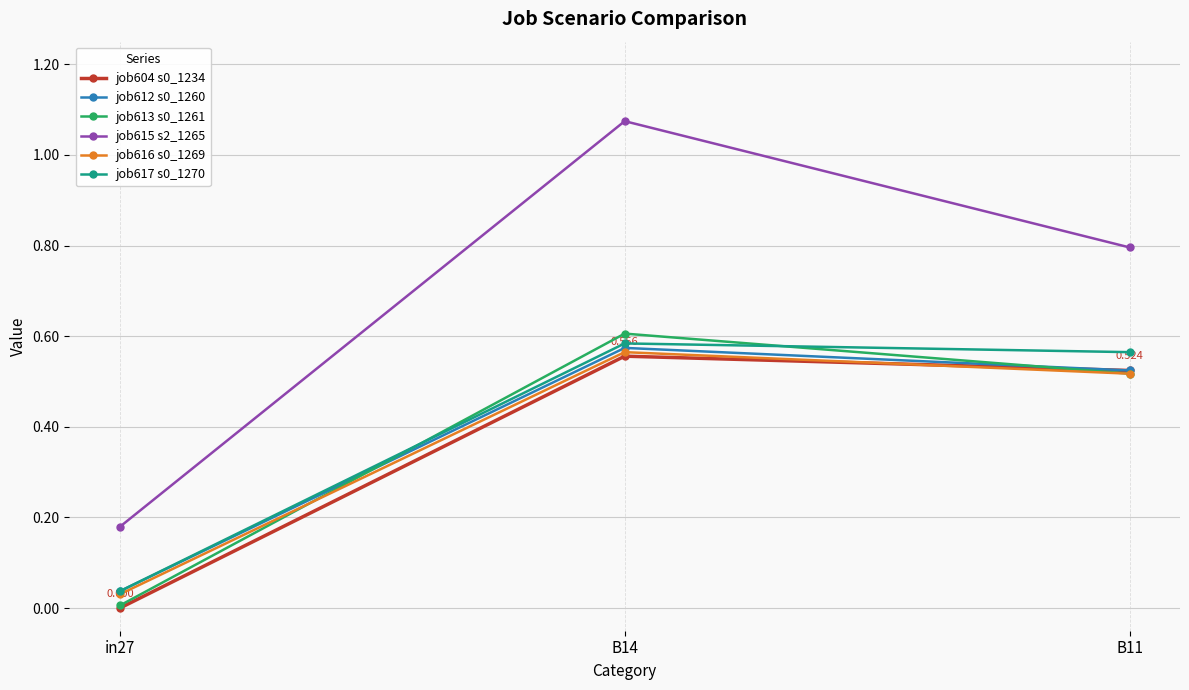

Is the value of job604 s0_1234 at B14 greater than the value of job613 s0_1261 at in27?

Yes